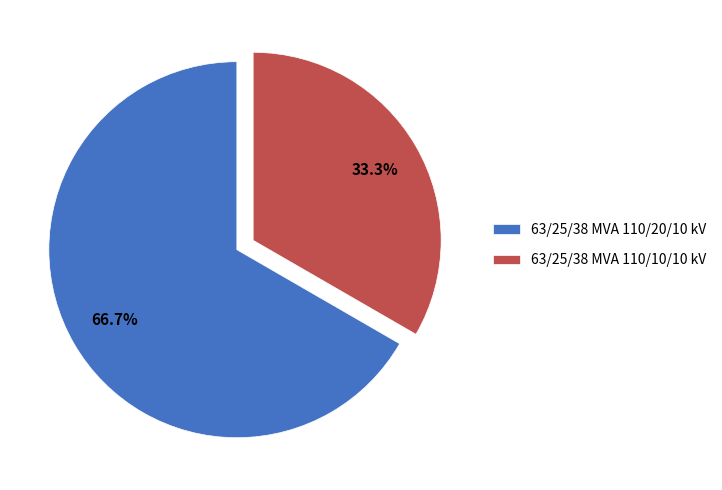

What percentage is the 63/25/38 MVA 110/20/10 kV slice, to the nearest percent?

67%